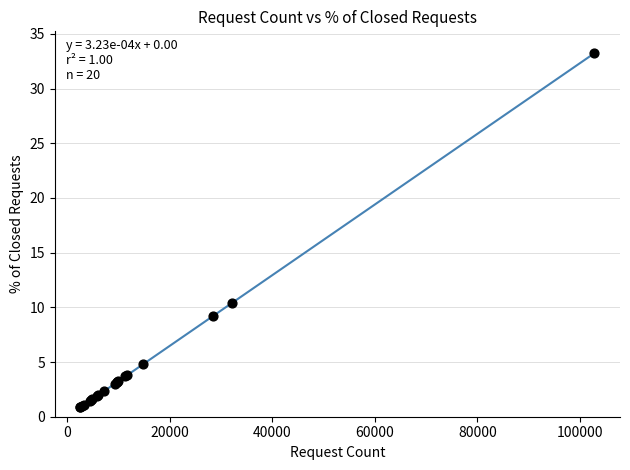

What Y value in the scatter plot is closest to 17?

10.4